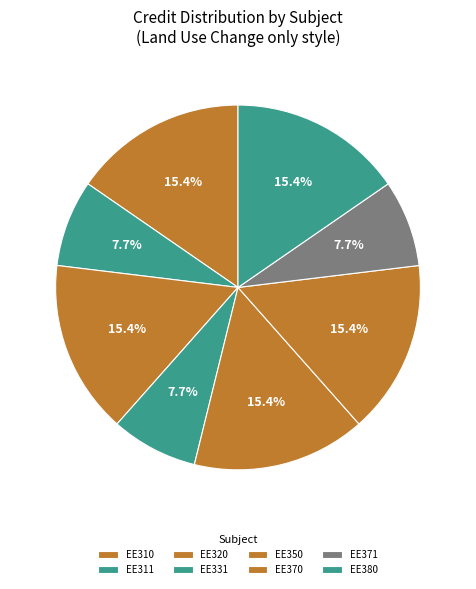

What percentage is the EE371 slice, to the nearest percent?

8%